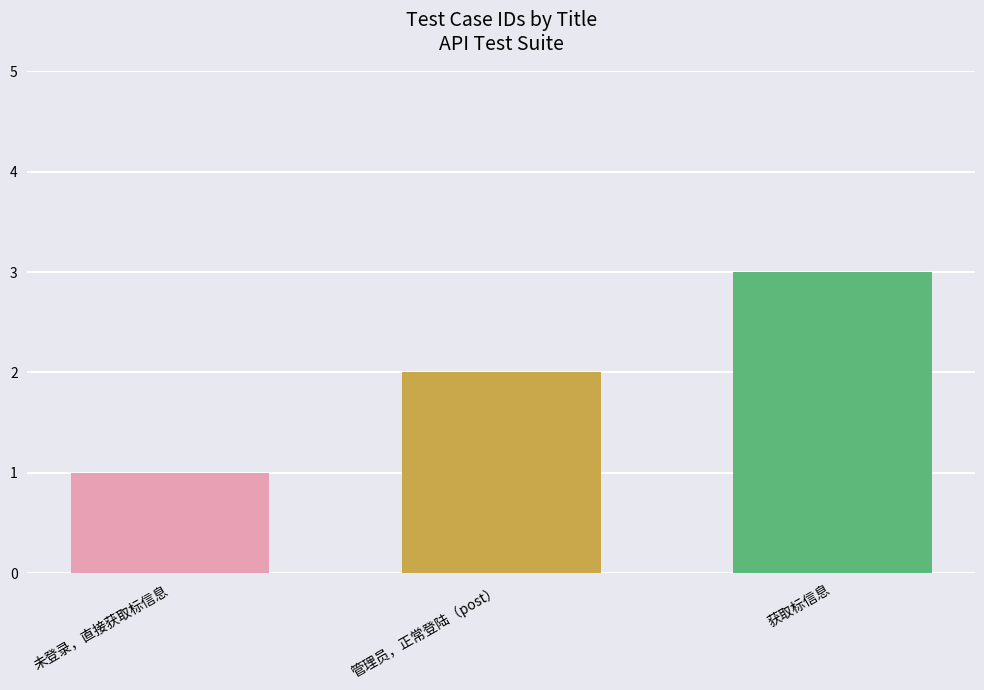

List the labels in order of value, smallest first.

未登录，直接获取标信息, 管理员，正常登陆（post）, 获取标信息